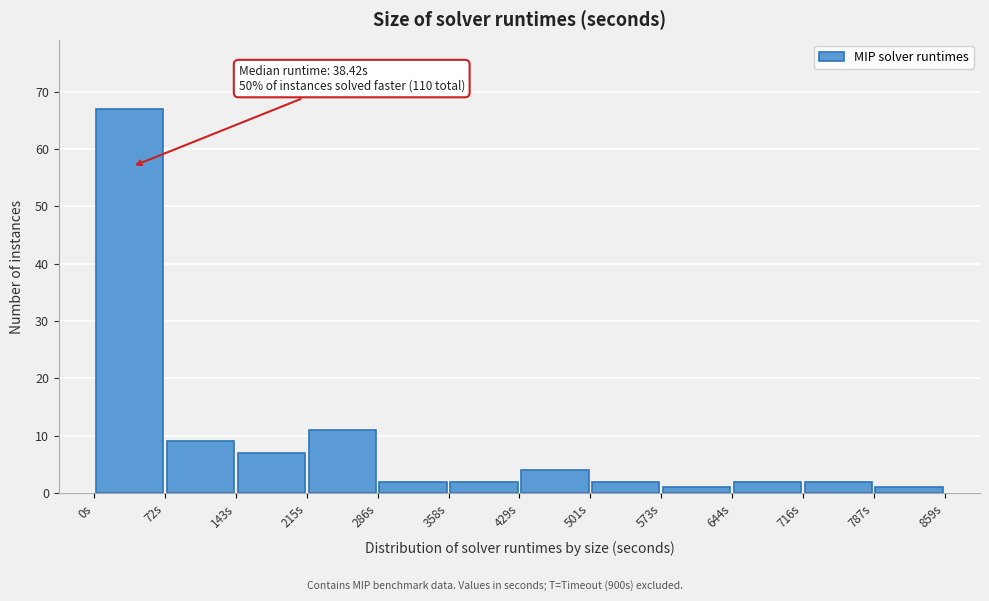

Which range on the x-axis has the tallest bar?

0 to 70